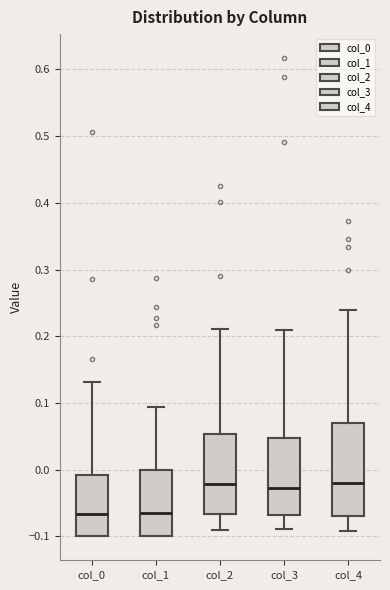

Reading left to right, read every box against the y-axis: the position of its median line, the range the box covers, and the ends of its whiskers. The values are not printed on the chart, so give them approximately, as read against the axis.

col_0: median -0.07, box -0.10 to -0.01, whiskers -0.10 to 0.13
col_1: median -0.07, box -0.10 to 0.00, whiskers -0.10 to 0.09
col_2: median -0.02, box -0.07 to 0.05, whiskers -0.09 to 0.21
col_3: median -0.03, box -0.07 to 0.05, whiskers -0.09 to 0.21
col_4: median -0.02, box -0.07 to 0.07, whiskers -0.09 to 0.24